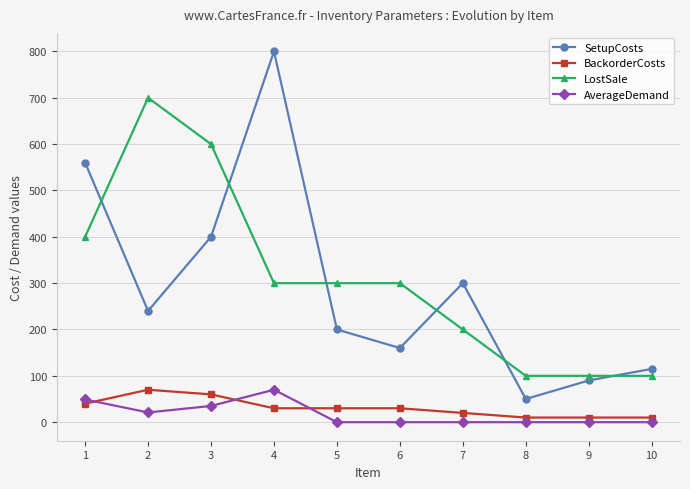

True or false: BackorderCosts and LostSale cross at least once.

False